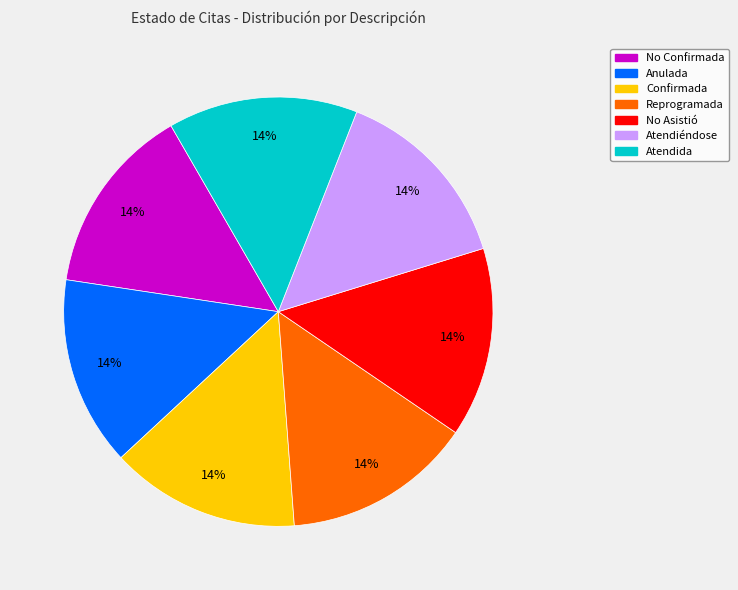

Is it true that Anulada is 7% of the pie?

False